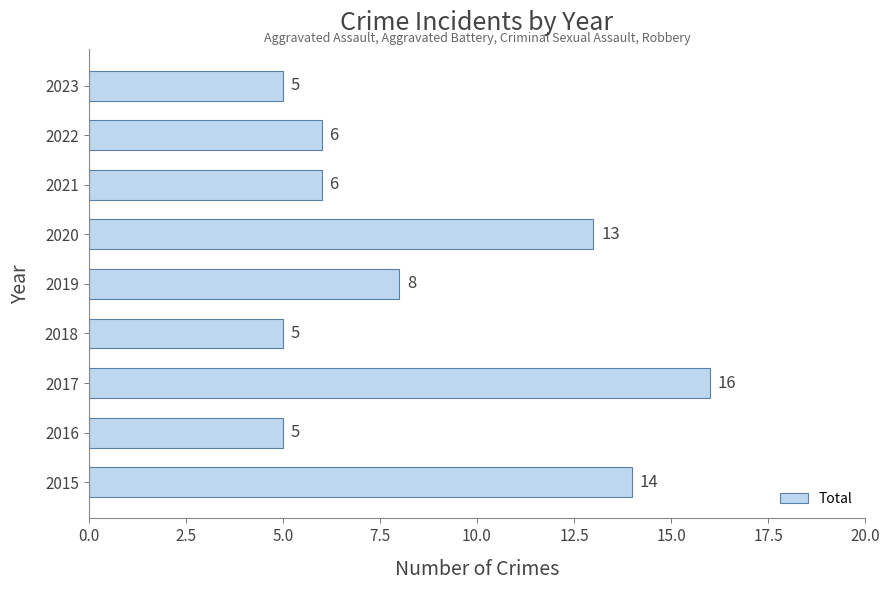

Which label corresponds to the largest value in the chart?

2017